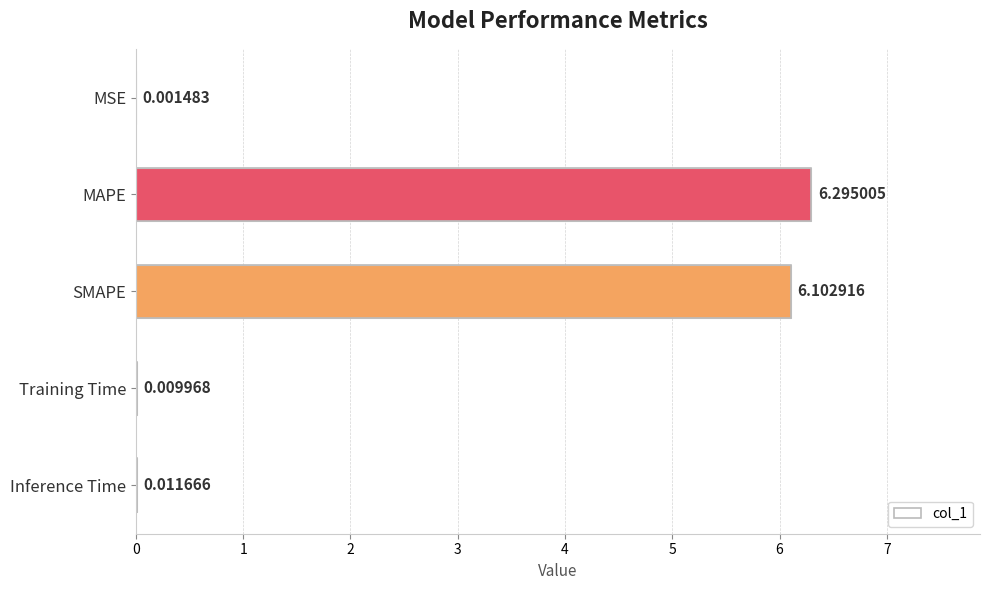

What is the sum of the values at MAPE and SMAPE?

12.4